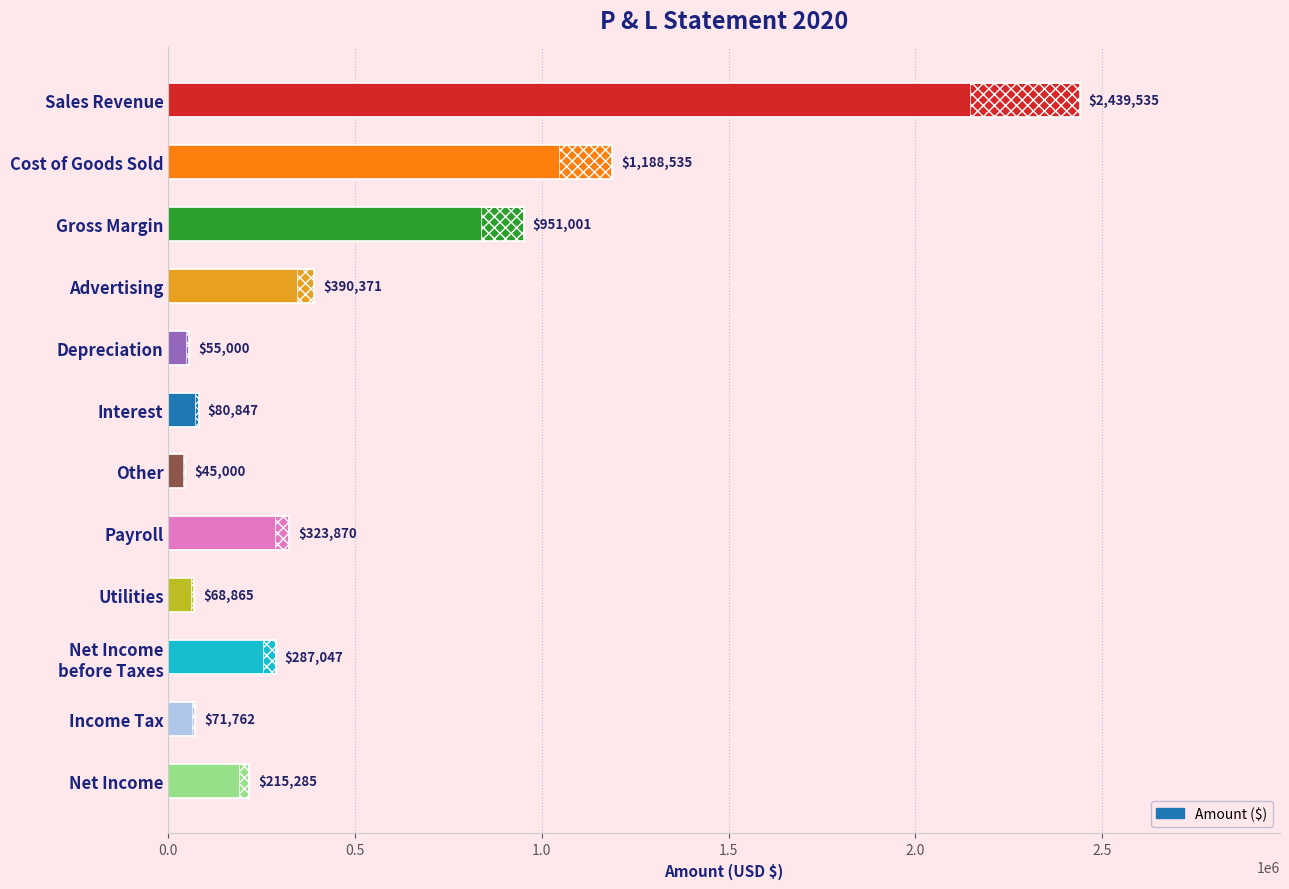

What is the greatest value displayed?

2439535.2